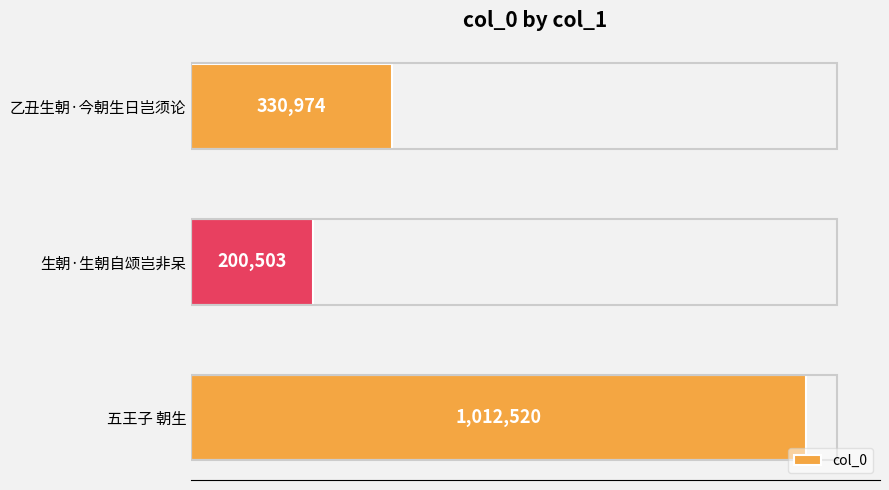

Which label corresponds to the smallest value in the chart?

生朝·生朝自颂岂非呆